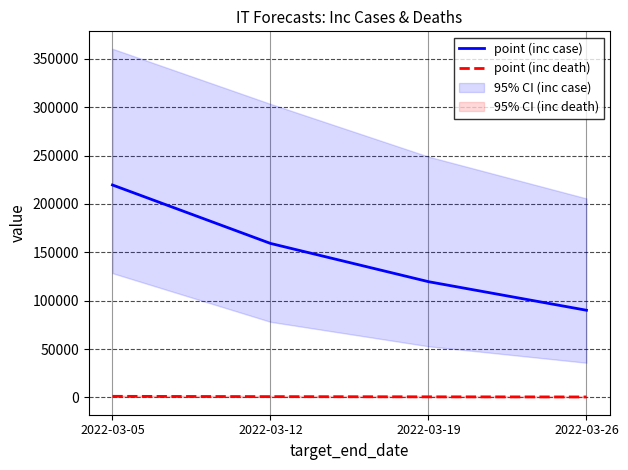

True or false: point (inc death) and point (inc case) cross at least once.

False